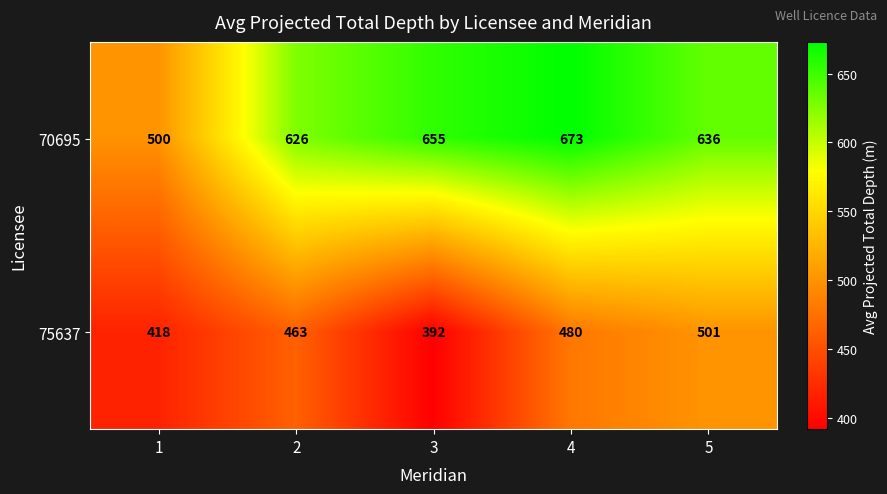

Which category has the highest value in the 75637 series?

5